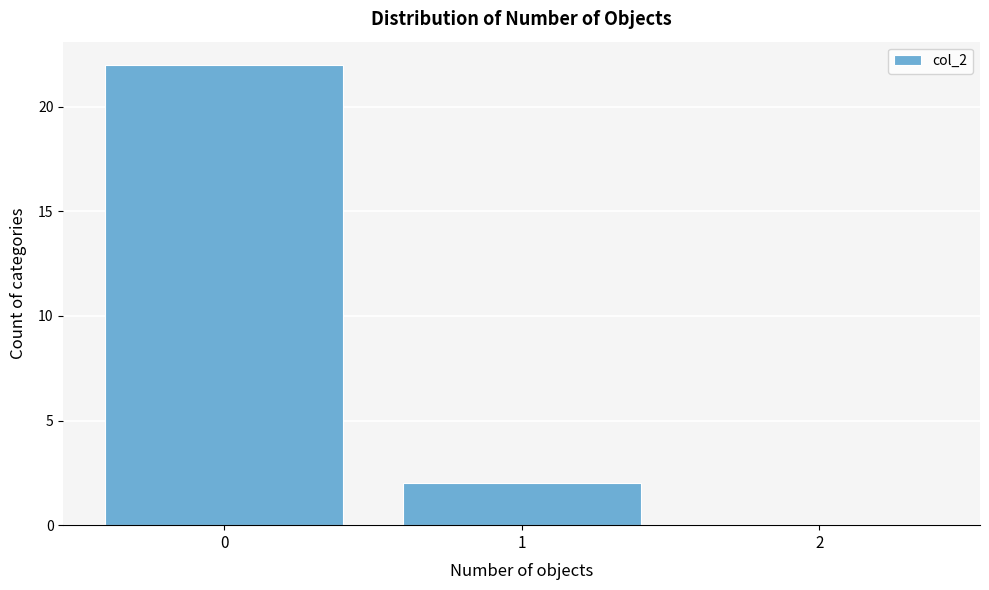

How tall is the bar that spans -0.5 to 0.5 on the x-axis? The values are not printed on the chart, so give them approximately, as read against the axis.

22